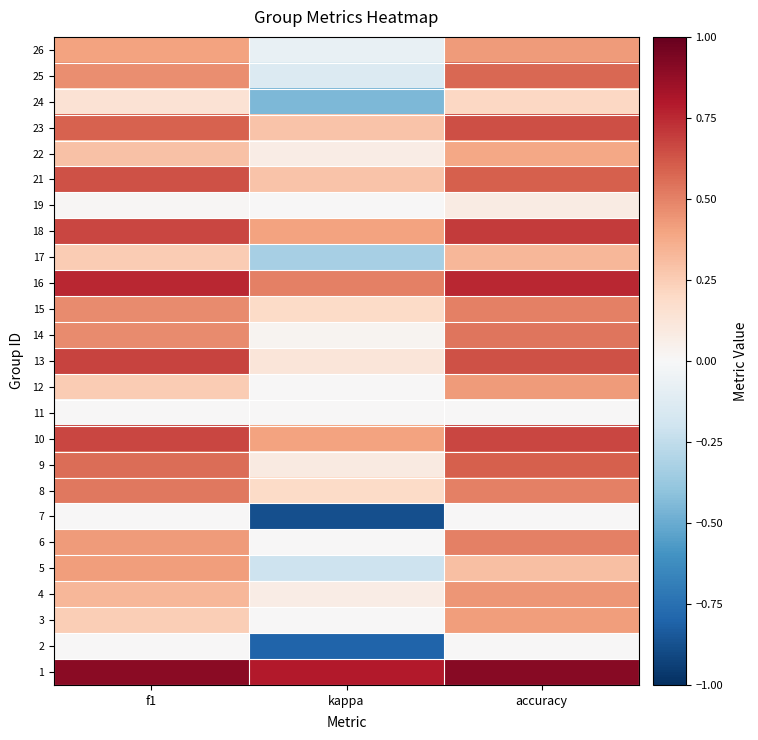

At which category does the chart reach its peak across all series?

accuracy